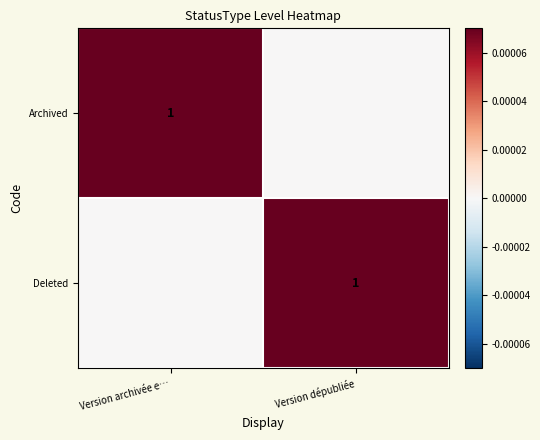

The value of Archived at Version archivée e… is 2. True or false?

False